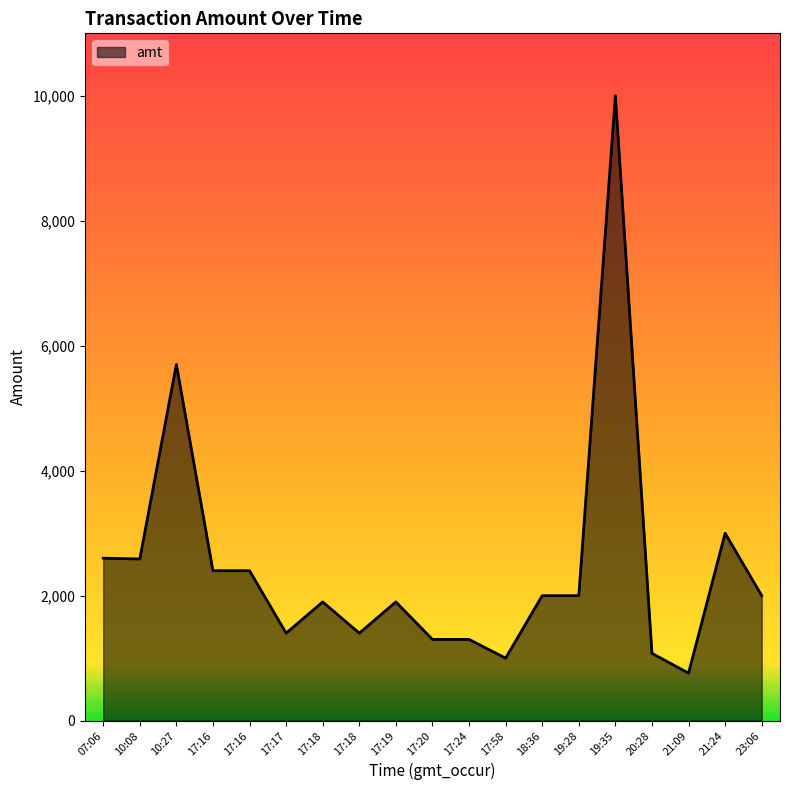

True or false: the data has more than 1 interior local peaks.

True